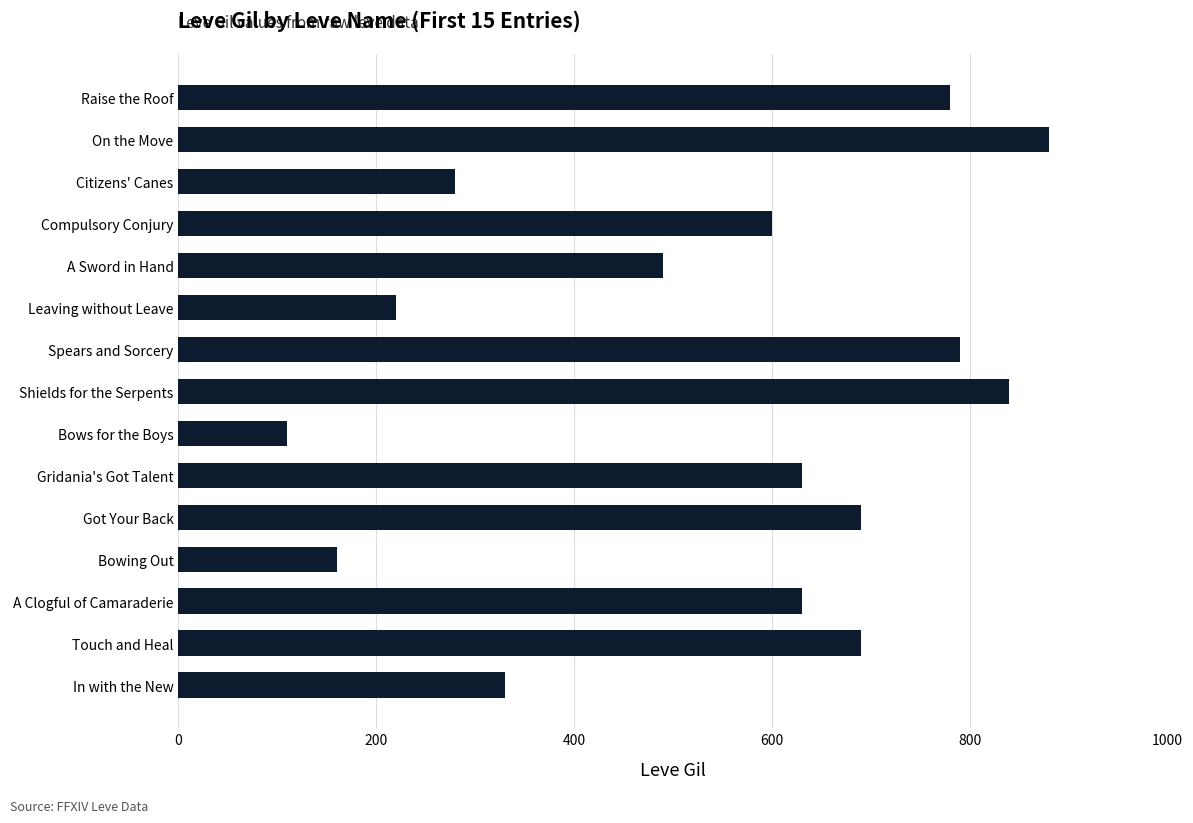

At which label is the value closest to 495?

A Sword in Hand